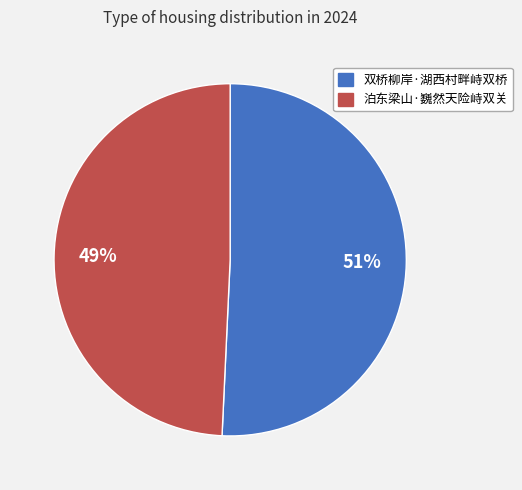

Is 双桥柳岸·湖西村畔峙双桥 the majority of the pie?

Yes